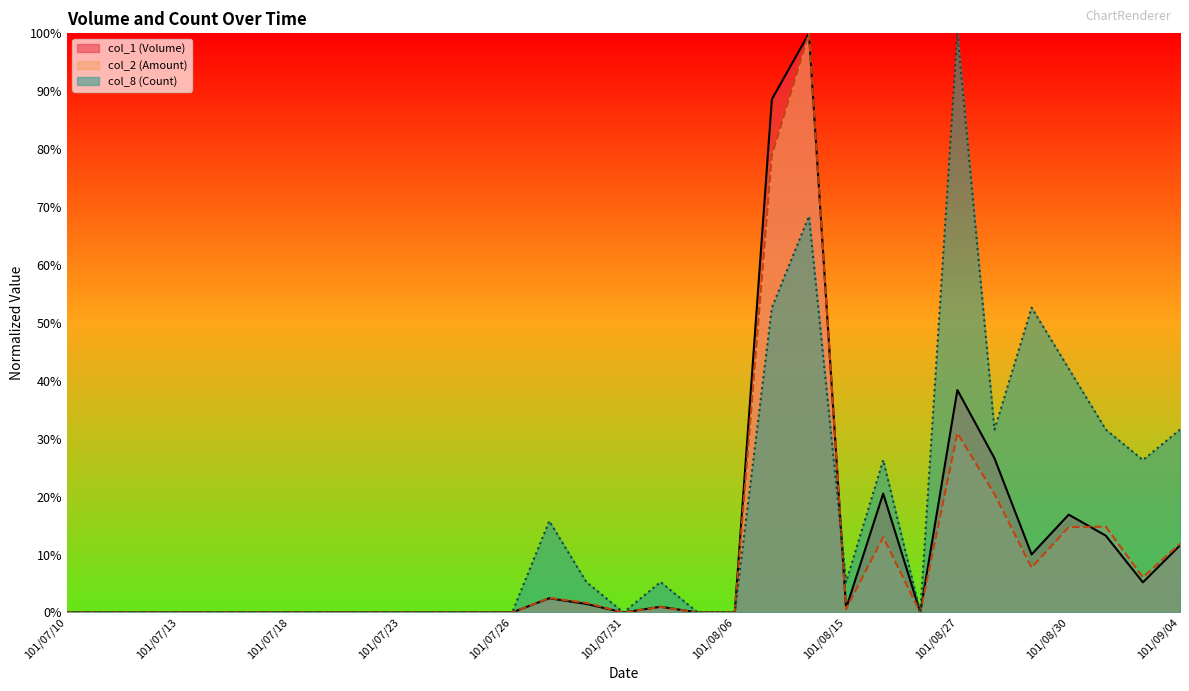

What is the sum of all col_2 (Amount) values?

304.4